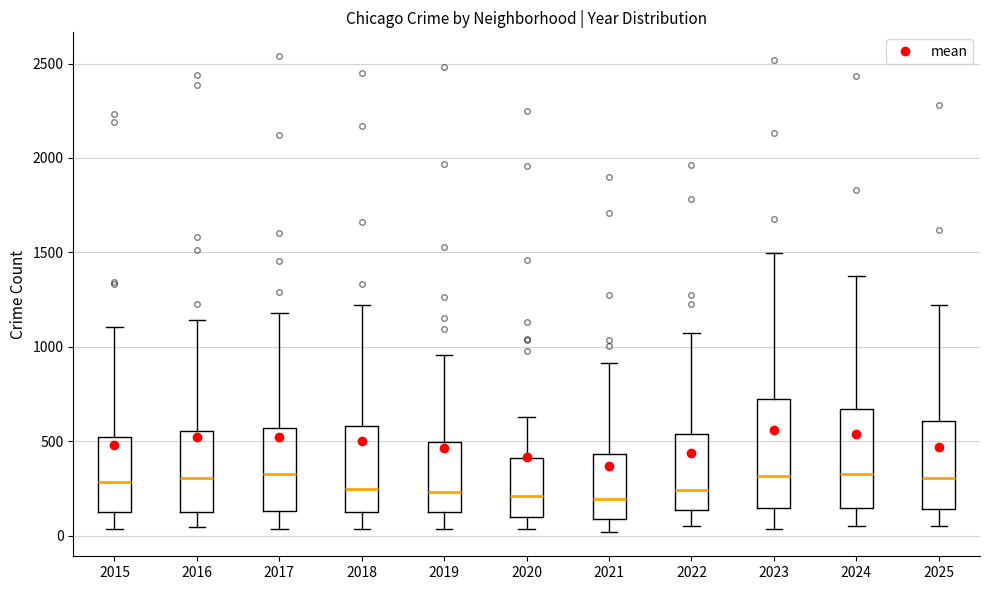

Which box is the tallest, from its lower edge to its upper edge?

2023